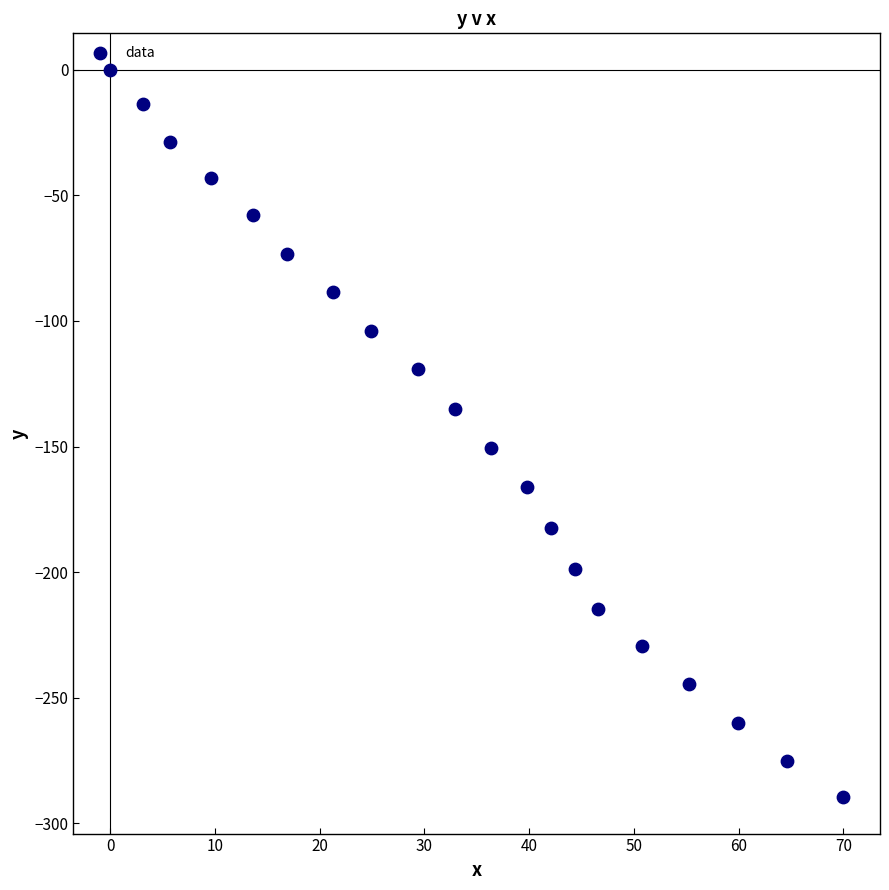

What is the range of X values (max minus min)?

70.0